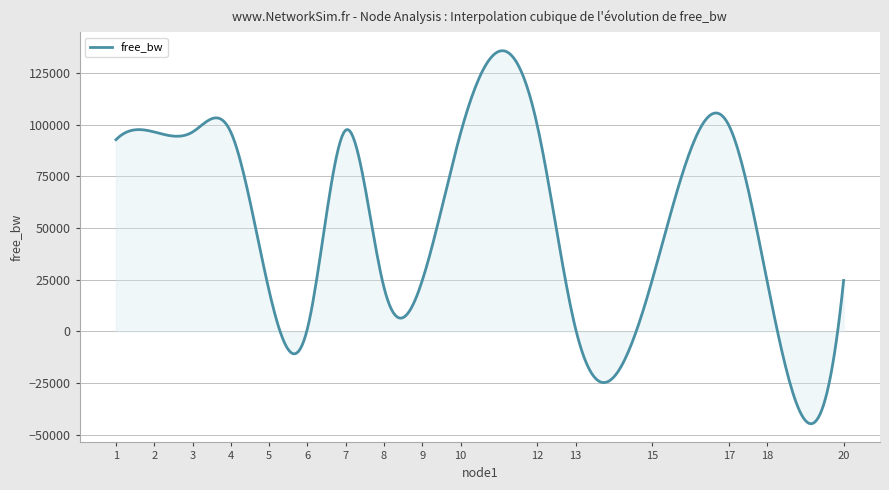

What is the difference between the maximum and minimum values?

180509.5